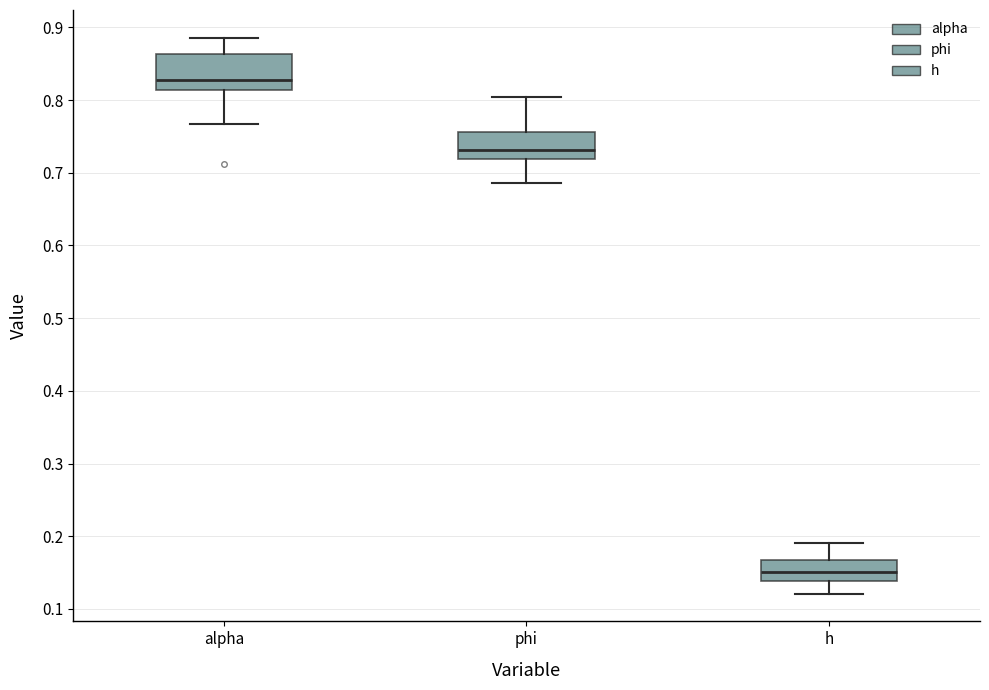

Reading left to right, read every box against the y-axis: the position of its median line, the range the box covers, and the ends of its whiskers. The values are not printed on the chart, so give them approximately, as read against the axis.

alpha: median 0.83, box 0.81 to 0.86, whiskers 0.77 to 0.89
phi: median 0.73, box 0.72 to 0.76, whiskers 0.69 to 0.80
h: median 0.15, box 0.14 to 0.17, whiskers 0.12 to 0.19